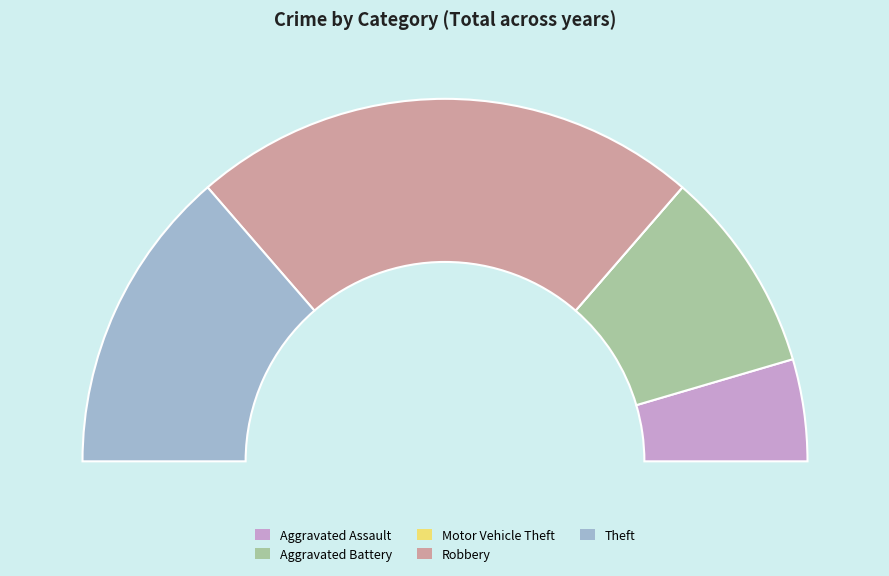

To the nearest percent, what is the average slice percentage?

20%